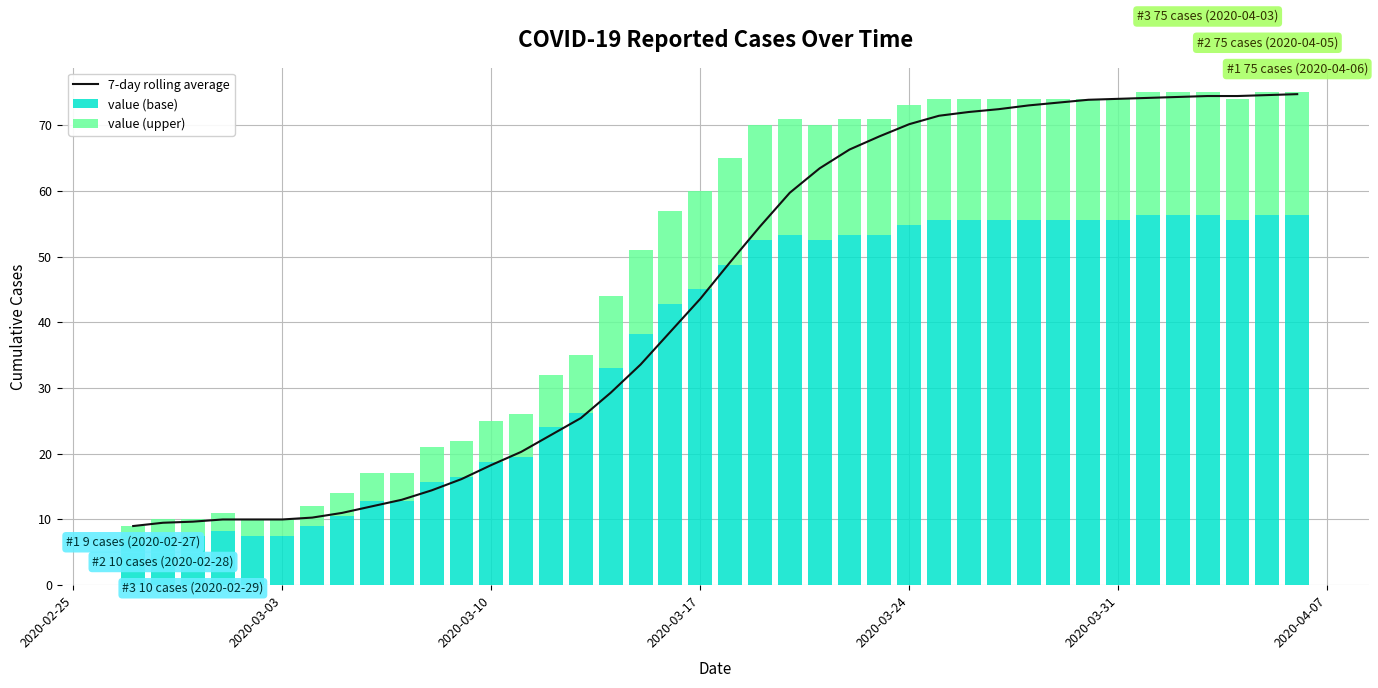

How many data points in value (base) are less than 48?

20